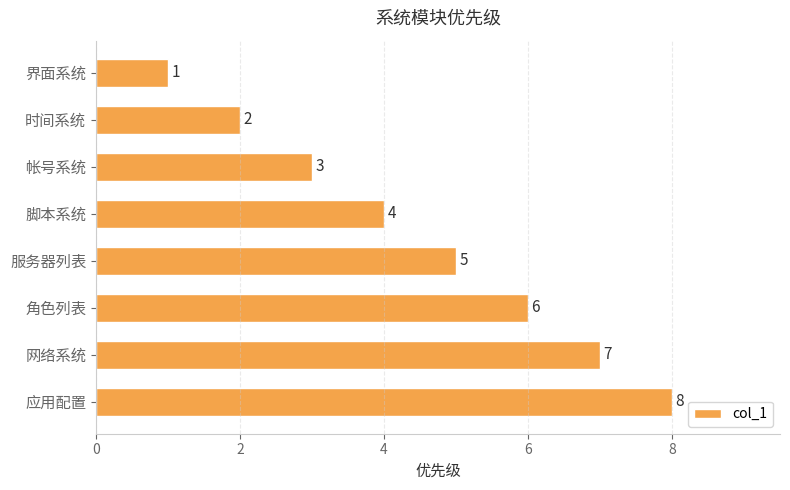

How many data points does each series have?

8